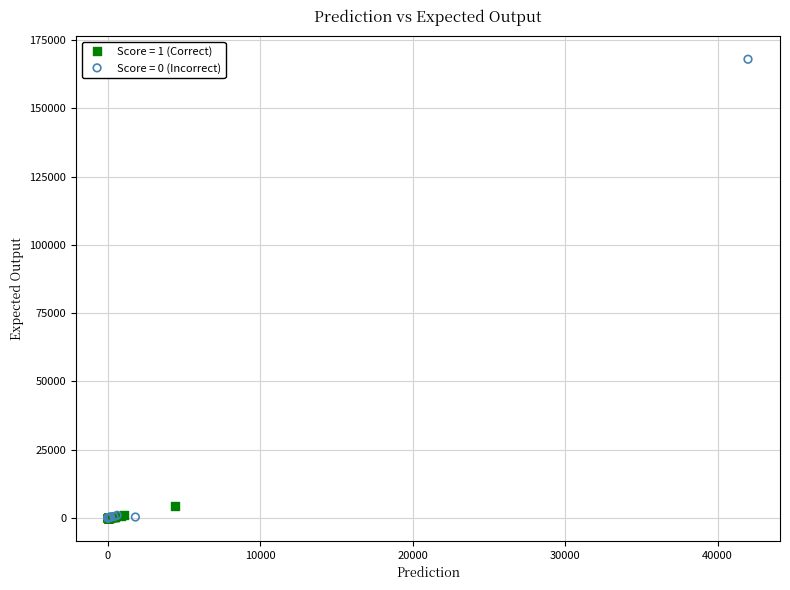

Which series contains the highest Y value?

Score = 0 (Incorrect)